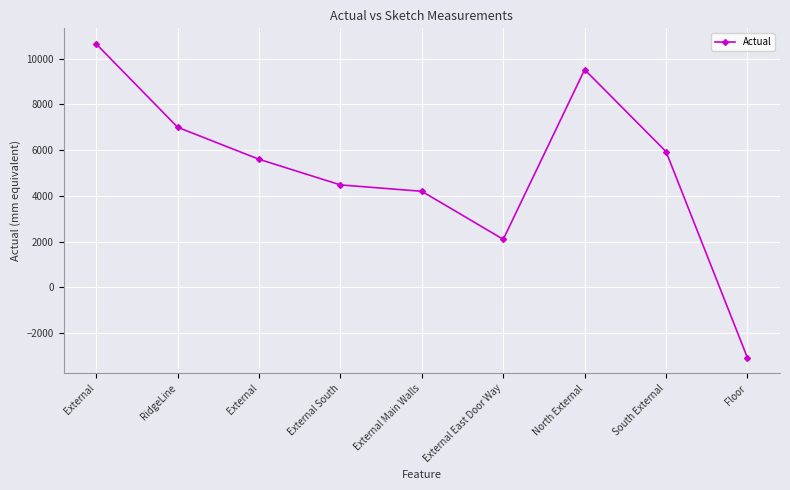

What is the label of the 5th point from the left?

External Main Walls